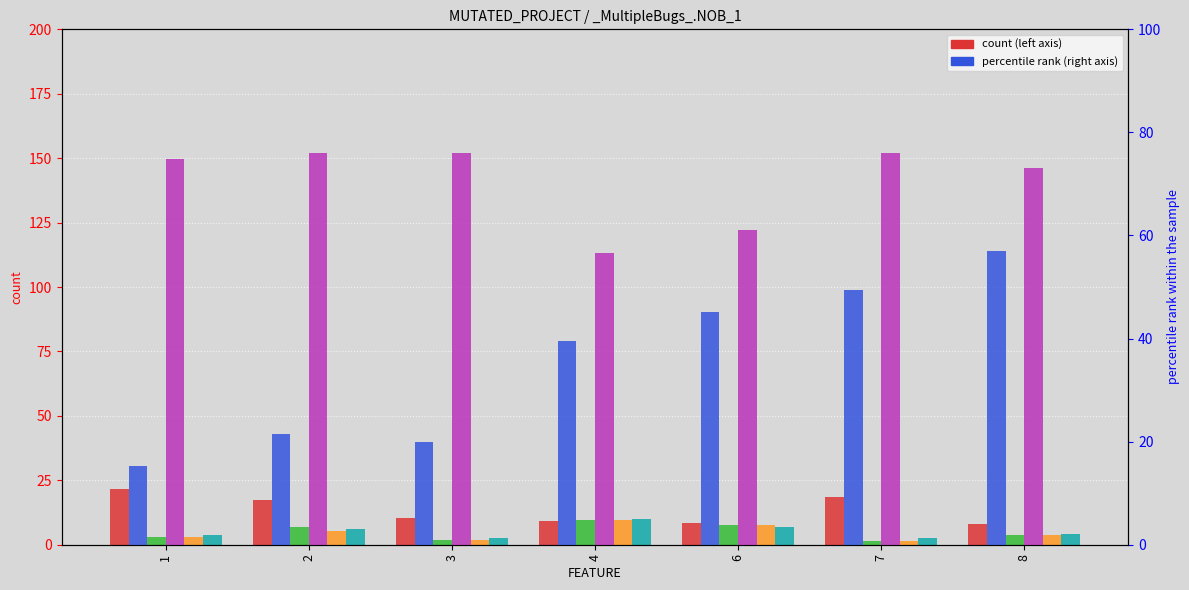

Where is FEATURE_STM nearest to the value 36?

4